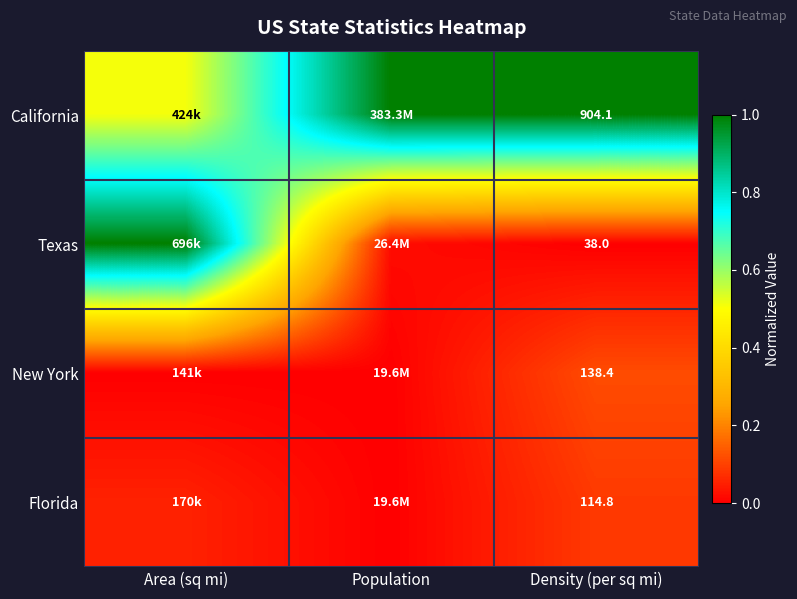

At how many categories does at least one series exceed 0?

3